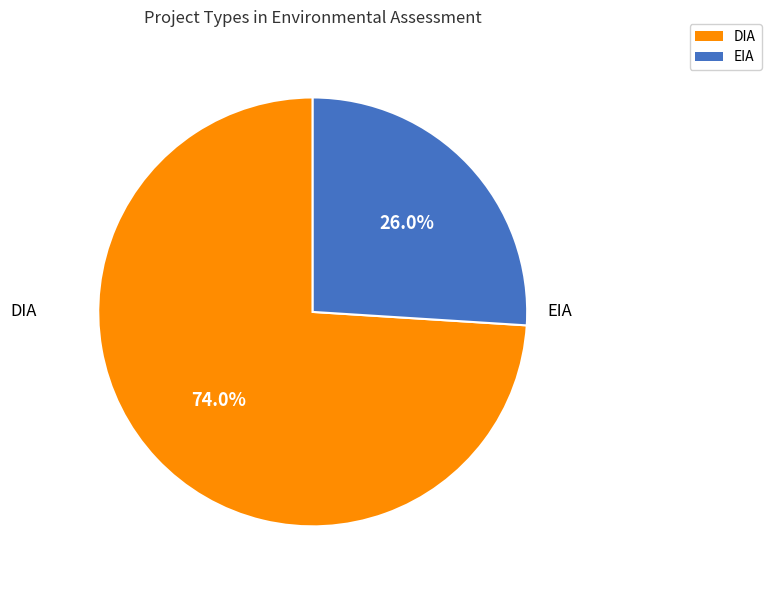

True or false: DIA accounts for 87% of the total.

False